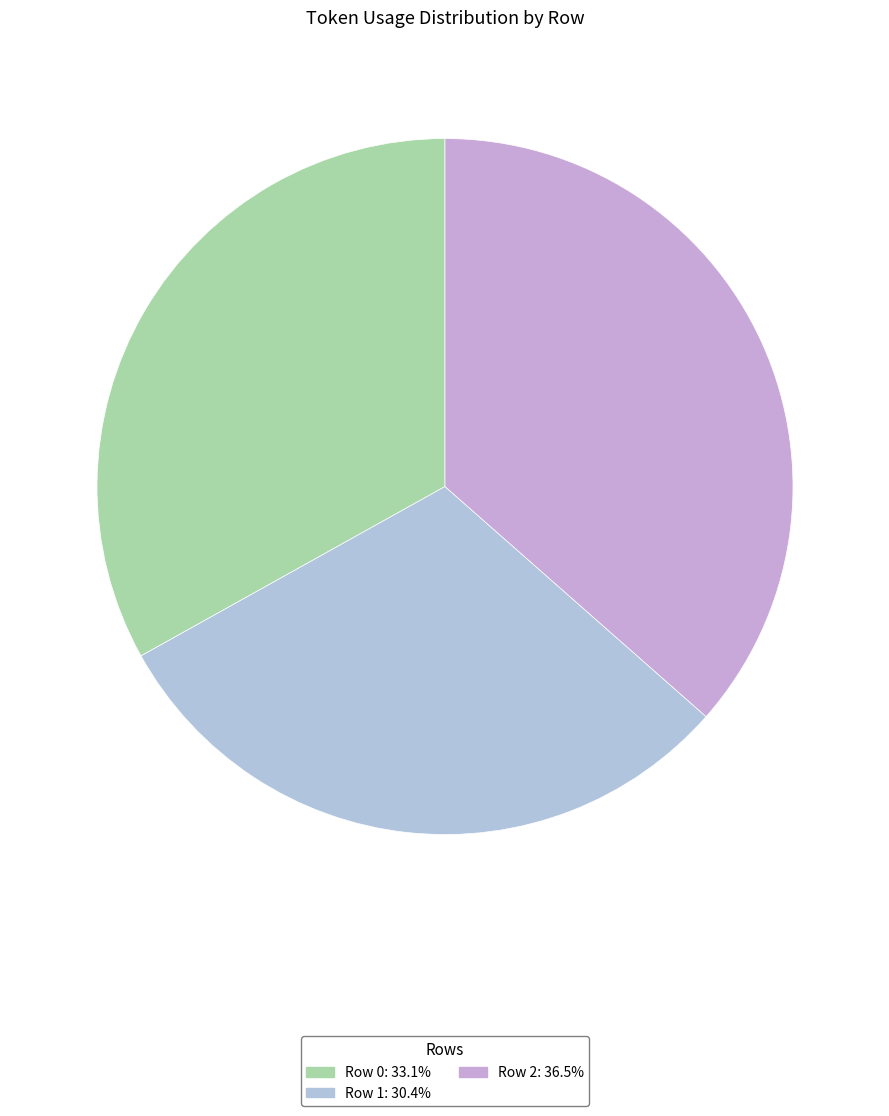

Count the number of slices in the pie.

3